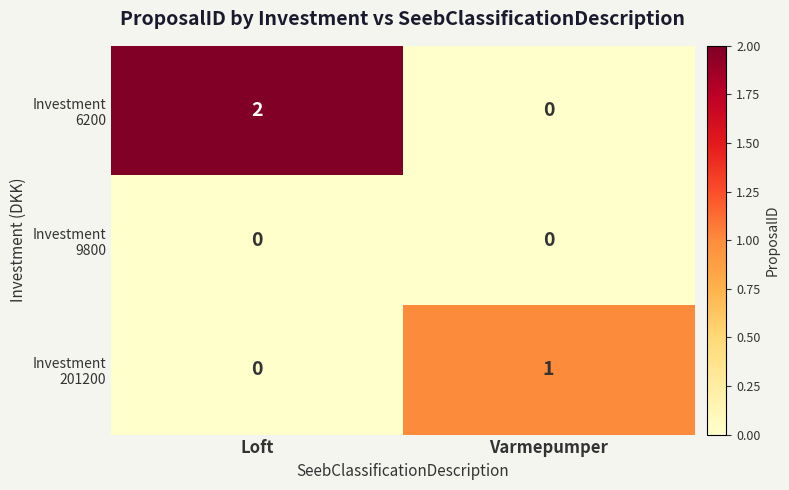

At which category is the sum across all series the highest?

Loft